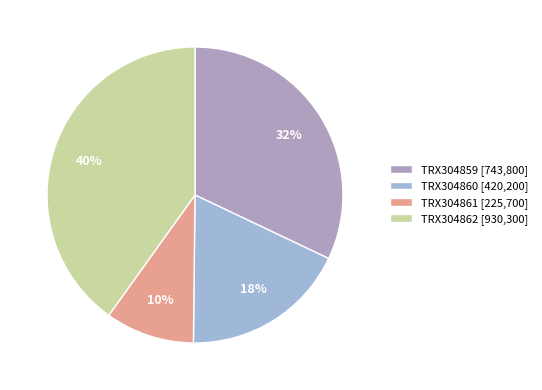

Approximately how many times larger is the value at TRX304862 compared to TRX304859?

1.3